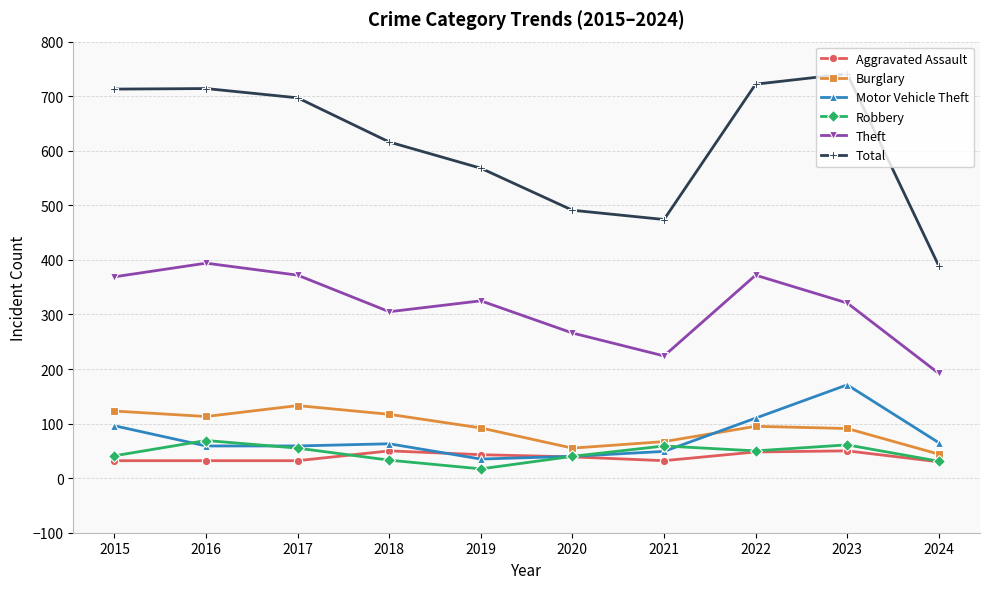

What is the minimum value for Burglary?

44